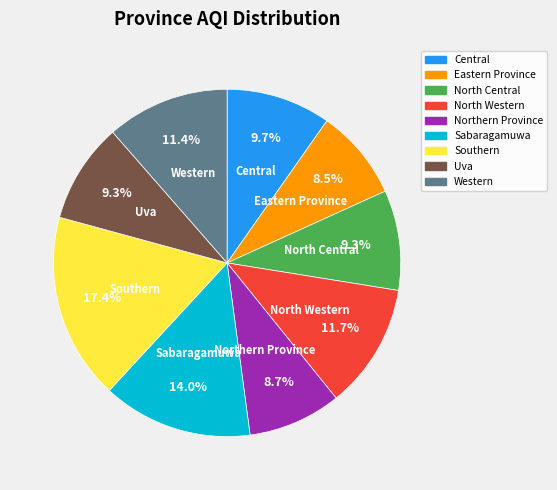

To the nearest percent, what is the difference between the Northern Province and North Western slice percentages?

3%